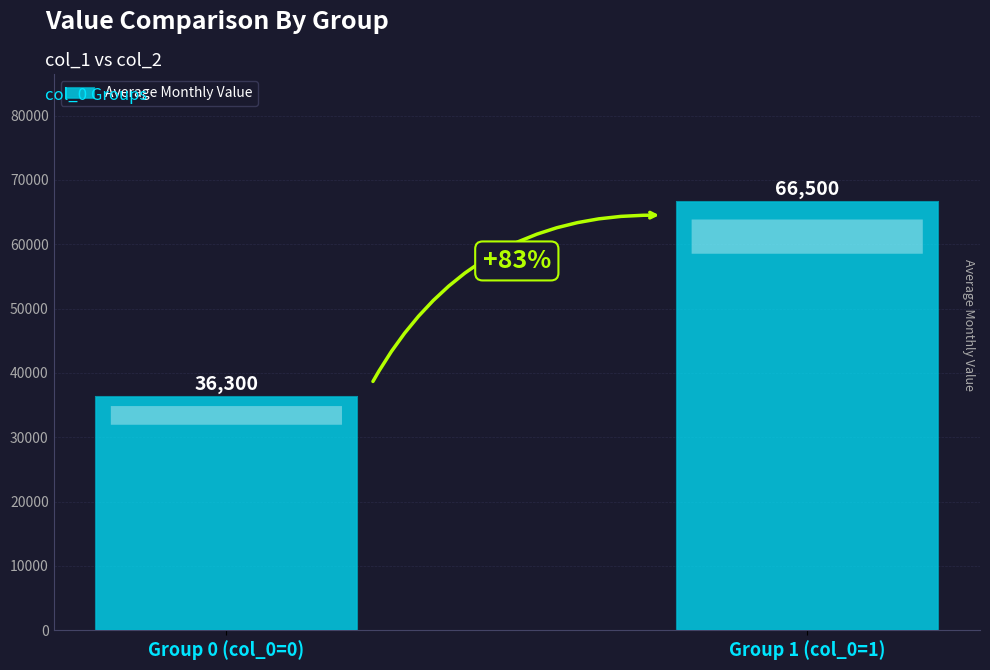

Reading left to right, list all the values displayed in this chart.

Group 0 (col_0=0)=36300	Group 1 (col_0=1)=66500